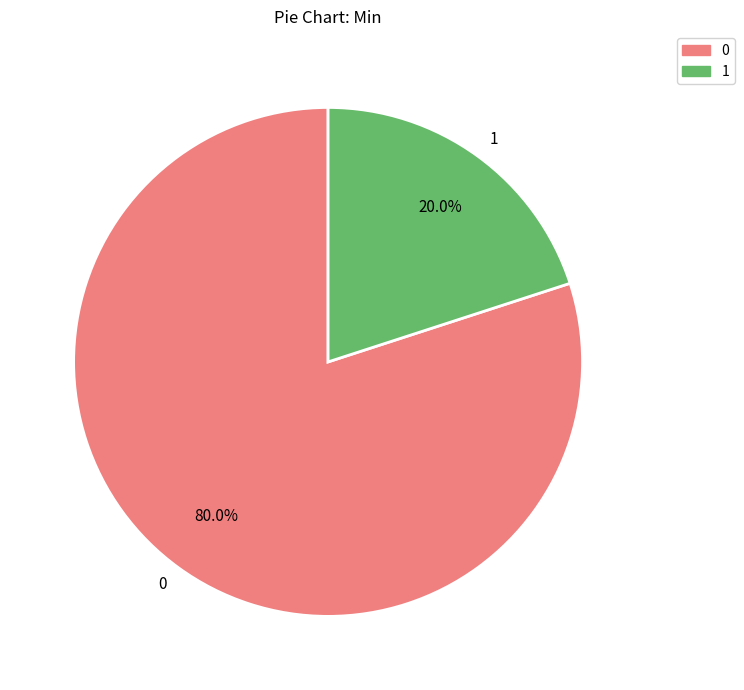

To the nearest percent, what is the difference between the largest and smallest slice percentages?

60%